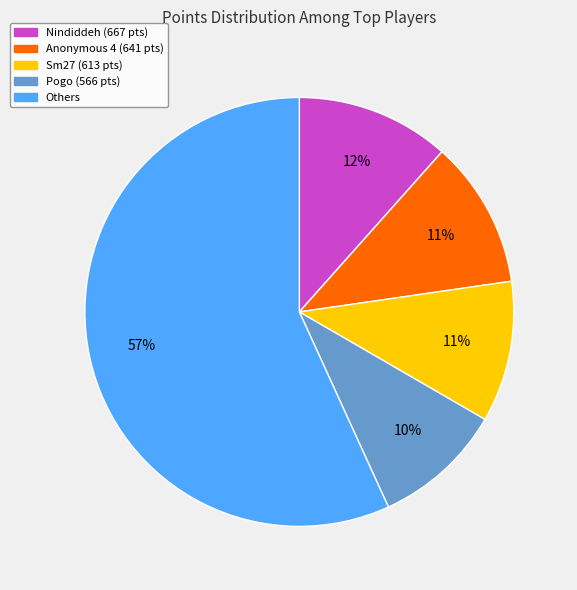

To the nearest percent, what is the average slice percentage?

20%